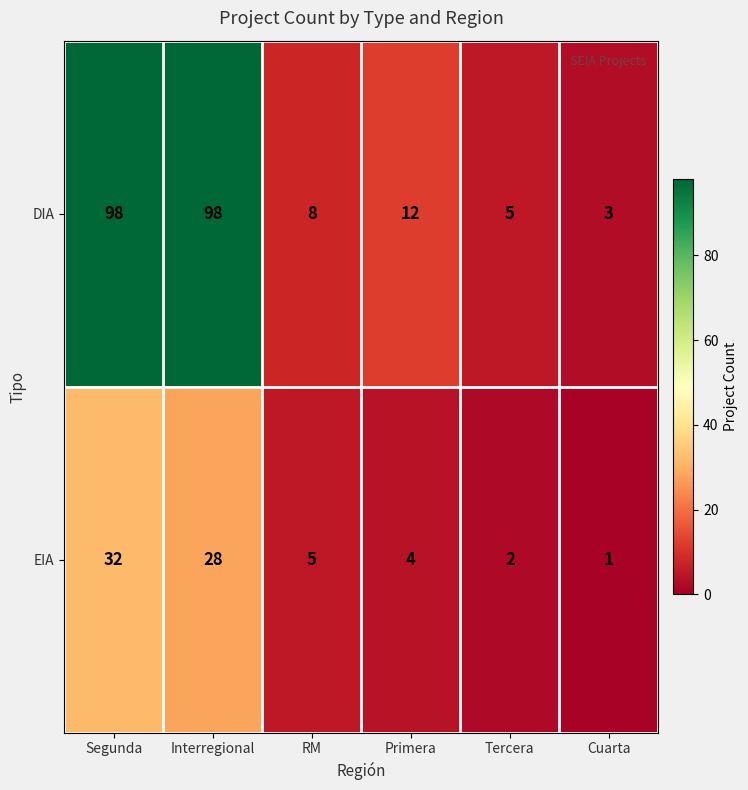

Which series changed the most between Segunda and Cuarta?

DIA